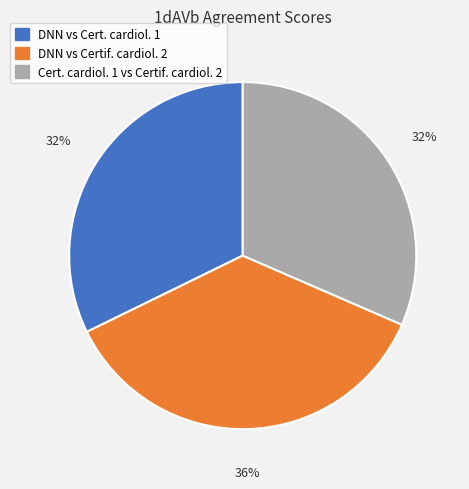

Which has a higher value, Cert. cardiol. 1 vs Certif. cardiol. 2 or DNN vs Certif. cardiol. 2?

DNN vs Certif. cardiol. 2